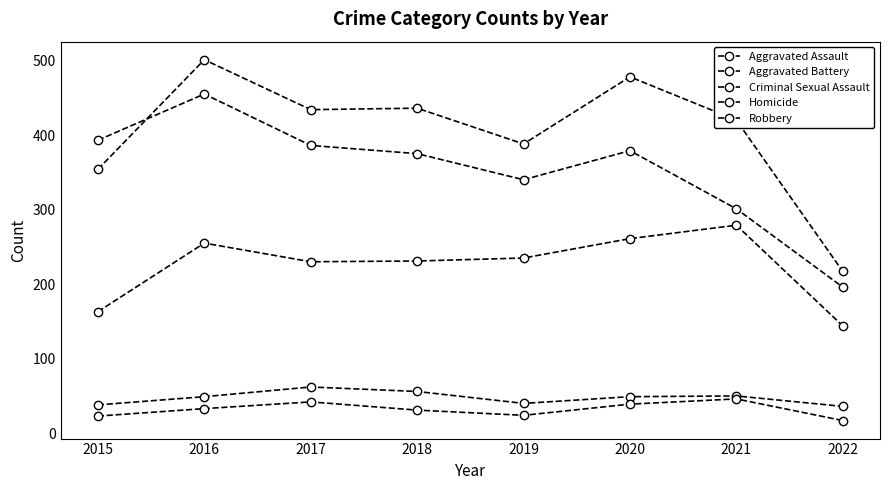

At how many categories does at least one series exceed 170?

8